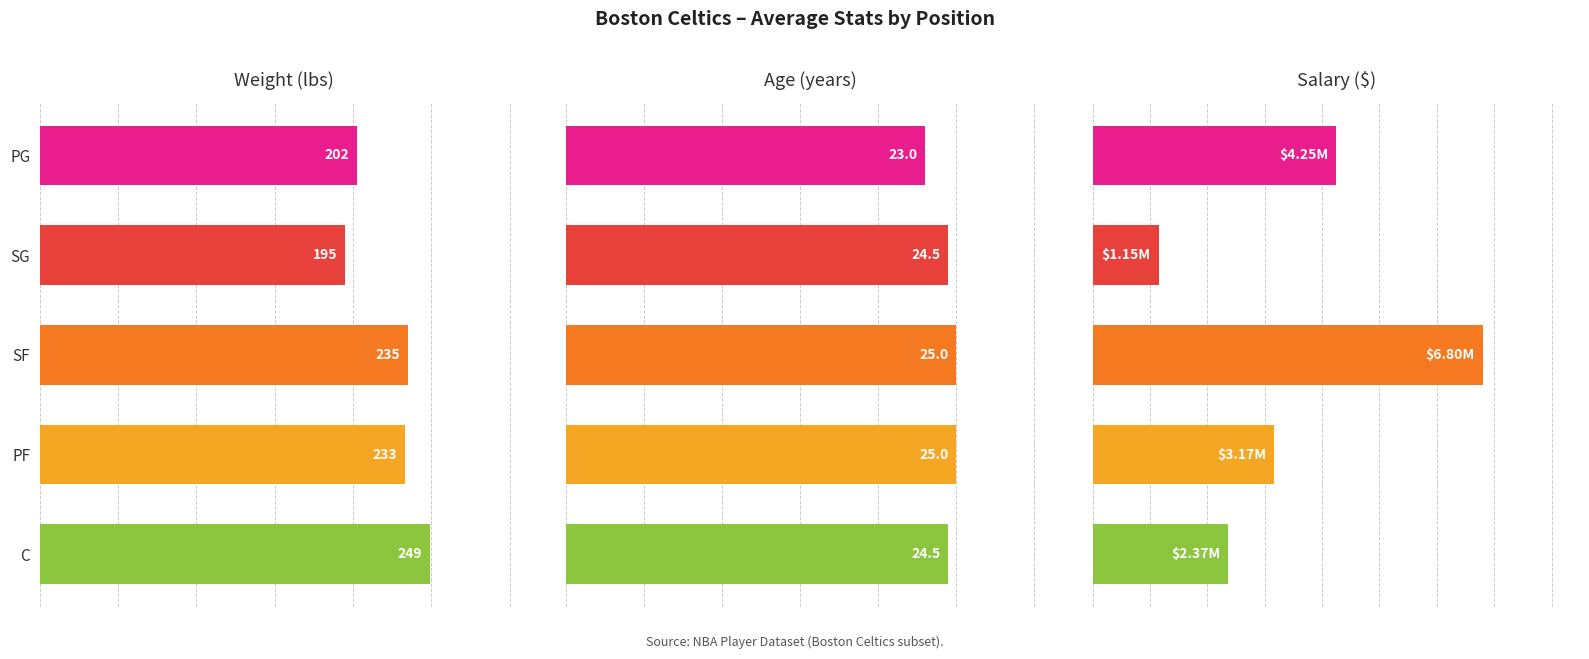

What is the difference between the second highest and second lowest values in the Salary ($) series?

1879375.0